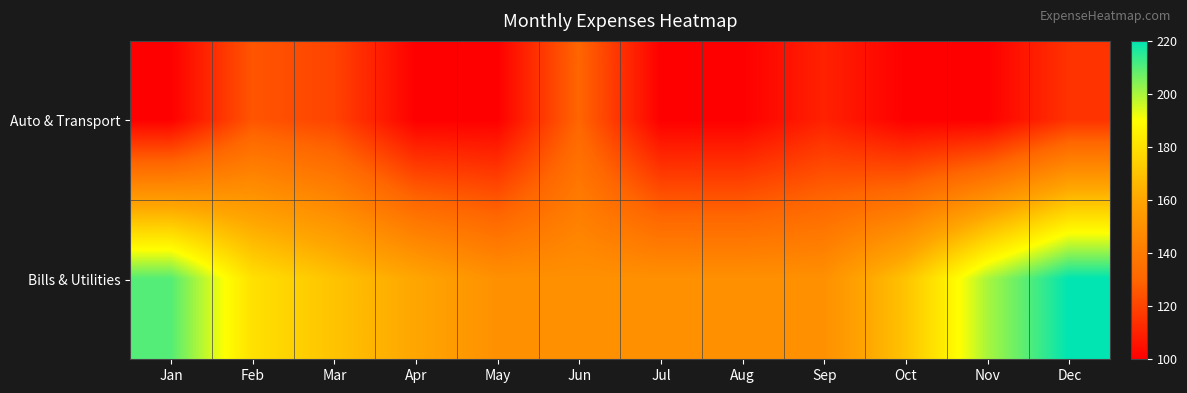

Reading left to right, transcribe all the data shown in this chart.

Auto & Transport: Jan=100	Feb=125	Mar=120	Apr=100	May=100	Jun=130	Jul=100	Aug=100	Sep=110	Oct=100	Nov=100	Dec=115
Bills & Utilities: Jan=210	Feb=180	Mar=170	Apr=160	May=150	Jun=150	Jul=150	Aug=150	Sep=150	Oct=170	Nov=200	Dec=220